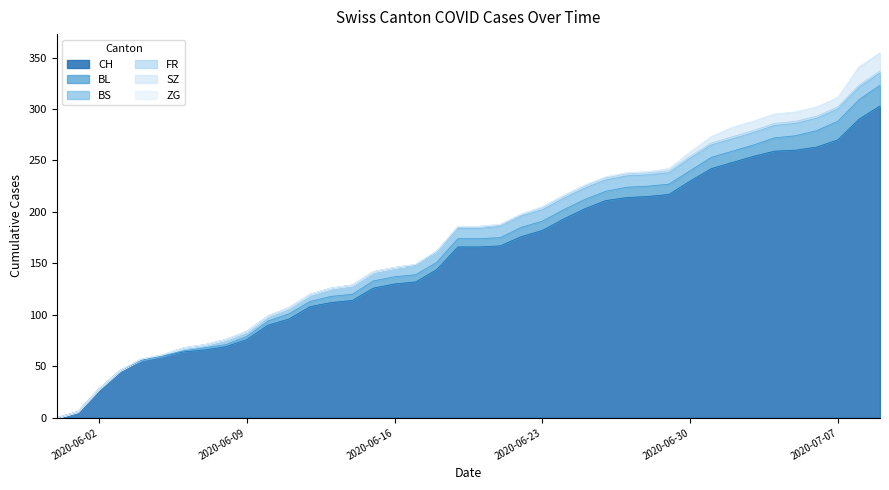

Reading left to right, transcribe all the data shown in this chart.

CH: 2020-05-31=0	2020-06-01=6	2020-06-02=28	2020-06-03=46	2020-06-04=56	2020-06-05=60	2020-06-06=64	2020-06-07=66	2020-06-08=69	2020-06-09=76	2020-06-10=90	2020-06-11=96	2020-06-12=108	2020-06-13=112	2020-06-14=114	2020-06-15=126	2020-06-16=130	2020-06-17=132	2020-06-18=144	2020-06-19=166	2020-06-20=166	2020-06-21=167	2020-06-22=176	2020-06-23=182	2020-06-24=193	2020-06-25=203	2020-06-26=211	2020-06-27=214	2020-06-28=215	2020-06-29=217	2020-06-30=230	2020-07-01=242	2020-07-02=248	2020-07-03=254	2020-07-04=259	2020-07-05=260	2020-07-06=263	2020-07-07=270	2020-07-08=290	2020-07-09=303
BL: 2020-05-31=0	2020-06-01=0	2020-06-02=0	2020-06-03=0	2020-06-04=0	2020-06-05=0	2020-06-06=1	2020-06-07=2	2020-06-08=2	2020-06-09=3	2020-06-10=4	2020-06-11=5	2020-06-12=5	2020-06-13=6	2020-06-14=6	2020-06-15=7	2020-06-16=7	2020-06-17=7	2020-06-18=7	2020-06-19=8	2020-06-20=8	2020-06-21=8	2020-06-22=9	2020-06-23=9	2020-06-24=9	2020-06-25=9	2020-06-26=9	2020-06-27=10	2020-06-28=10	2020-06-29=10	2020-06-30=10	2020-07-01=11	2020-07-02=11	2020-07-03=11	2020-07-04=13	2020-07-05=14	2020-07-06=16	2020-07-07=18	2020-07-08=19	2020-07-09=20
BS: 2020-05-31=0	2020-06-01=0	2020-06-02=0	2020-06-03=0	2020-06-04=1	2020-06-05=1	2020-06-06=3	2020-06-07=3	2020-06-08=5	2020-06-09=5	2020-06-10=5	2020-06-11=6	2020-06-12=7	2020-06-13=8	2020-06-14=9	2020-06-15=9	2020-06-16=9	2020-06-17=9	2020-06-18=10	2020-06-19=10	2020-06-20=10	2020-06-21=11	2020-06-22=11	2020-06-23=11	2020-06-24=11	2020-06-25=11	2020-06-26=11	2020-06-27=11	2020-06-28=11	2020-06-29=11	2020-06-30=12	2020-07-01=12	2020-07-02=12	2020-07-03=12	2020-07-04=12	2020-07-05=12	2020-07-06=12	2020-07-07=12	2020-07-08=12	2020-07-09=12
FR: 2020-05-31=0	2020-06-01=0	2020-06-02=0	2020-06-03=0	2020-06-04=0	2020-06-05=0	2020-06-06=0	2020-06-07=0	2020-06-08=0	2020-06-09=0	2020-06-10=0	2020-06-11=0	2020-06-12=0	2020-06-13=0	2020-06-14=0	2020-06-15=0	2020-06-16=0	2020-06-17=1	2020-06-18=1	2020-06-19=1	2020-06-20=1	2020-06-21=1	2020-06-22=1	2020-06-23=2	2020-06-24=2	2020-06-25=2	2020-06-26=2	2020-06-27=2	2020-06-28=2	2020-06-29=2	2020-06-30=2	2020-07-01=2	2020-07-02=2	2020-07-03=2	2020-07-04=2	2020-07-05=2	2020-07-06=2	2020-07-07=2	2020-07-08=2	2020-07-09=2
SZ: 2020-05-31=0	2020-06-01=0	2020-06-02=0	2020-06-03=0	2020-06-04=0	2020-06-05=0	2020-06-06=0	2020-06-07=0	2020-06-08=0	2020-06-09=0	2020-06-10=0	2020-06-11=0	2020-06-12=0	2020-06-13=0	2020-06-14=0	2020-06-15=0	2020-06-16=0	2020-06-17=0	2020-06-18=0	2020-06-19=1	2020-06-20=1	2020-06-21=1	2020-06-22=1	2020-06-23=1	2020-06-24=1	2020-06-25=1	2020-06-26=1	2020-06-27=1	2020-06-28=1	2020-06-29=2	2020-06-30=4	2020-07-01=6	2020-07-02=9	2020-07-03=9	2020-07-04=9	2020-07-05=9	2020-07-06=9	2020-07-07=9	2020-07-08=17	2020-07-09=17
ZG: 2020-05-31=0	2020-06-01=0	2020-06-02=0	2020-06-03=0	2020-06-04=0	2020-06-05=0	2020-06-06=0	2020-06-07=0	2020-06-08=0	2020-06-09=0	2020-06-10=0	2020-06-11=0	2020-06-12=0	2020-06-13=0	2020-06-14=0	2020-06-15=0	2020-06-16=0	2020-06-17=0	2020-06-18=0	2020-06-19=0	2020-06-20=0	2020-06-21=0	2020-06-22=0	2020-06-23=0	2020-06-24=0	2020-06-25=0	2020-06-26=0	2020-06-27=0	2020-06-28=0	2020-06-29=0	2020-06-30=0	2020-07-01=0	2020-07-02=0	2020-07-03=0	2020-07-04=0	2020-07-05=0	2020-07-06=0	2020-07-07=0	2020-07-08=1	2020-07-09=1